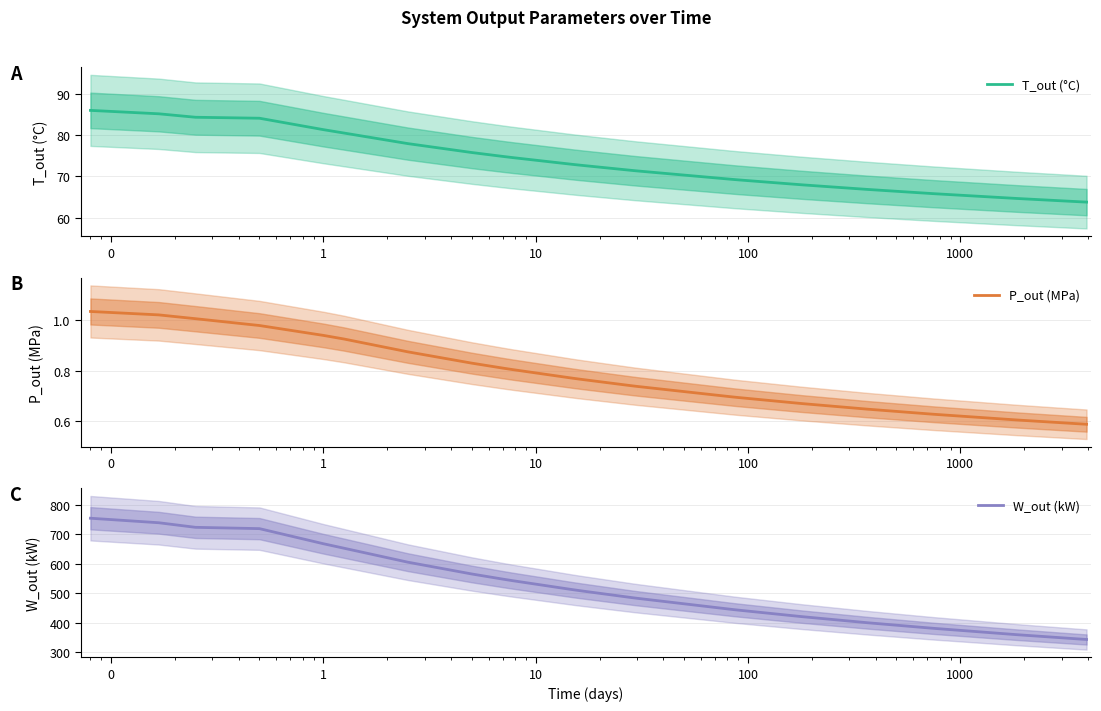

What is the lowest value of the T_out (°C) series?

63.8